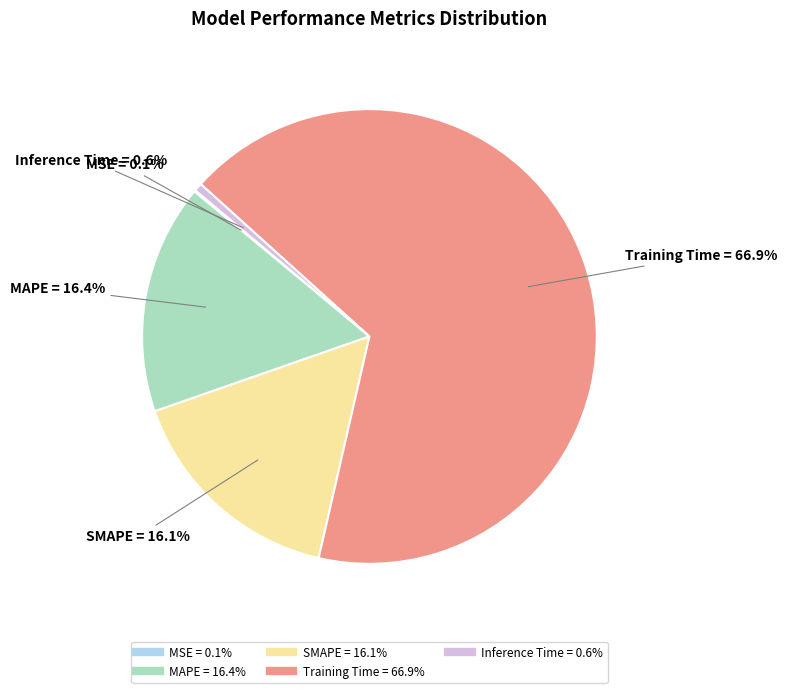

What percentage is the Inference Time slice, to the nearest percent?

1%